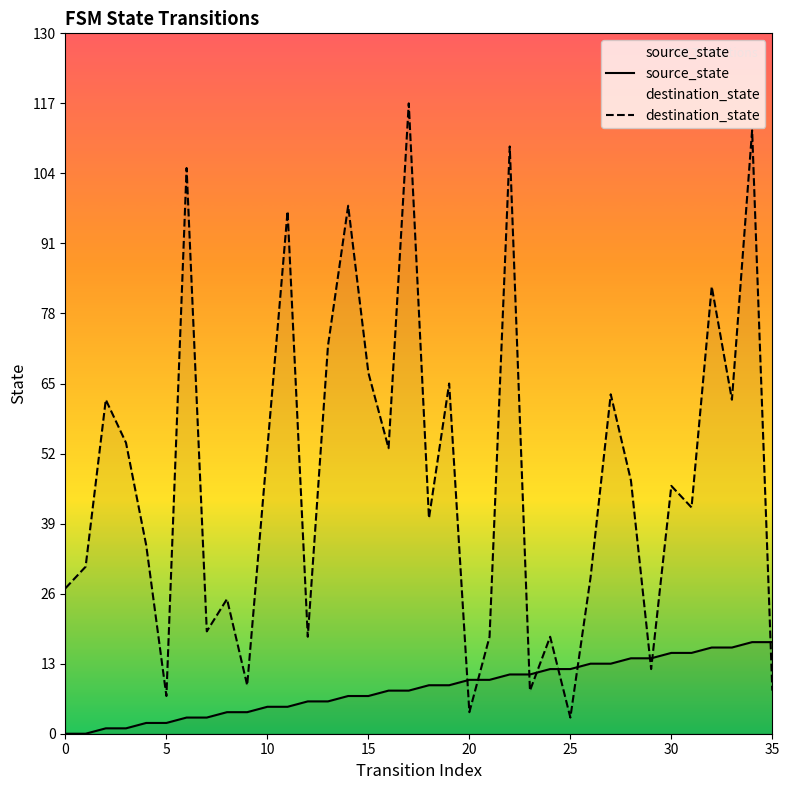

Which series has the largest total across all categories?

destination_state